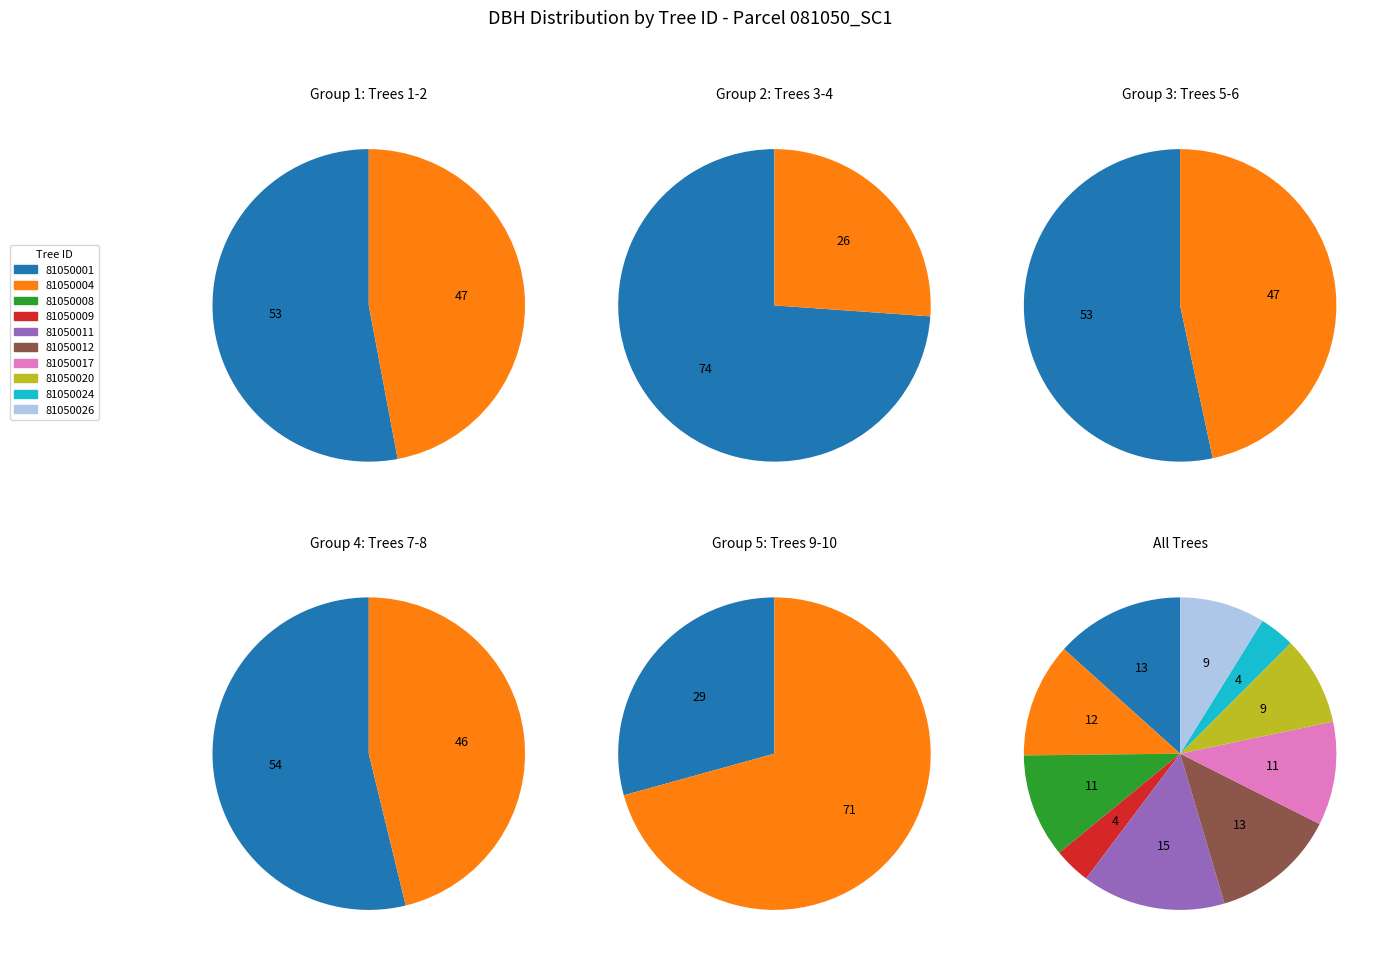

Which slice is the largest?

81050011